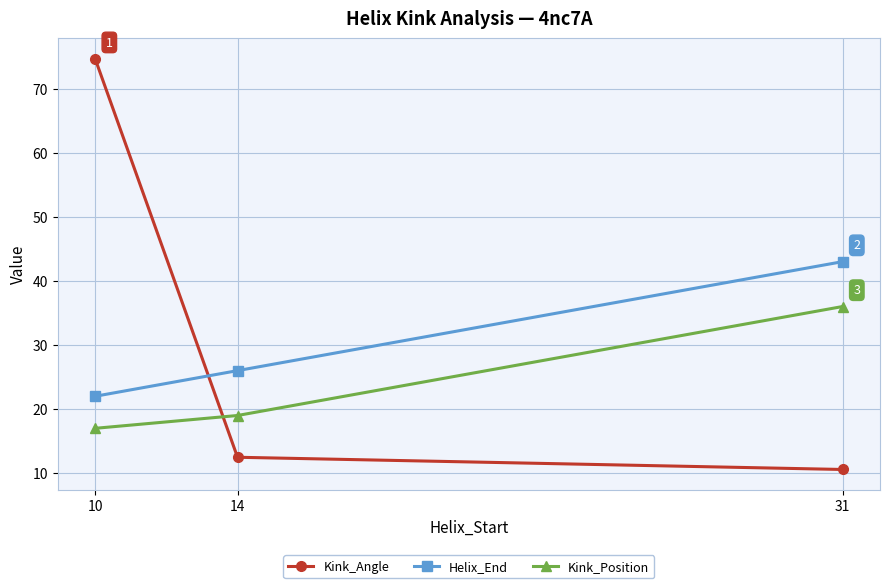

Reading right to left, transcribe all the data shown in this chart.

Kink_Angle: 10.6	12.5	74.6
Helix_End: 43.0	26.0	22.0
Kink_Position: 36.0	19.0	17.0